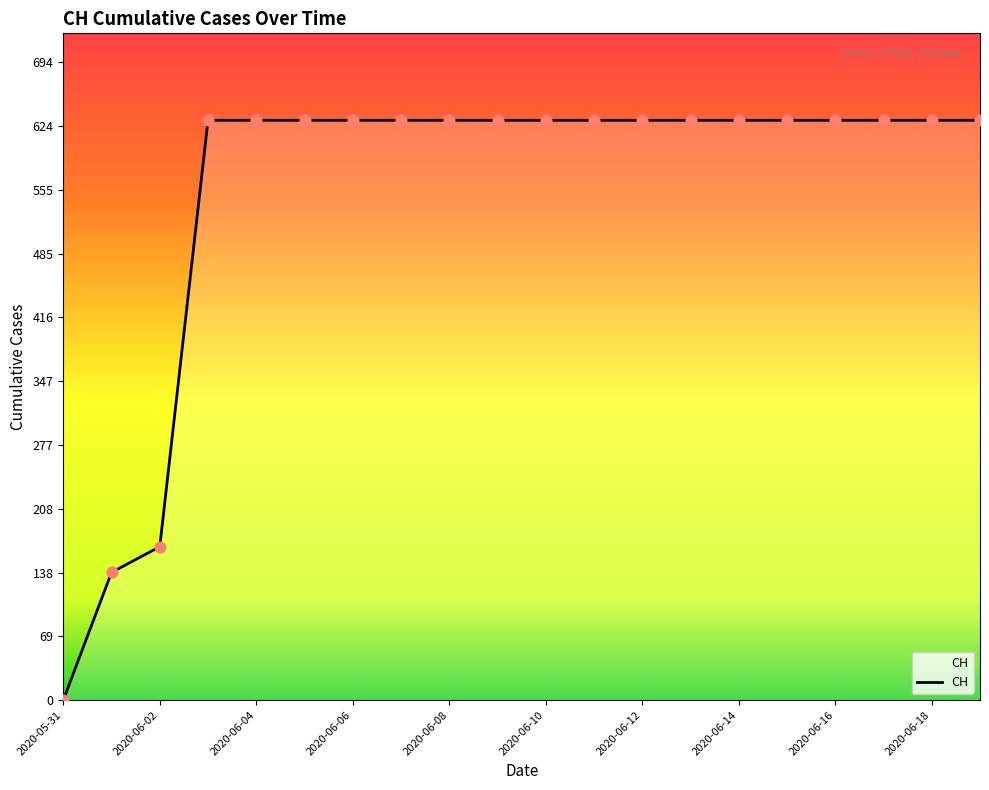

What is the difference between the maximum and minimum values?

631